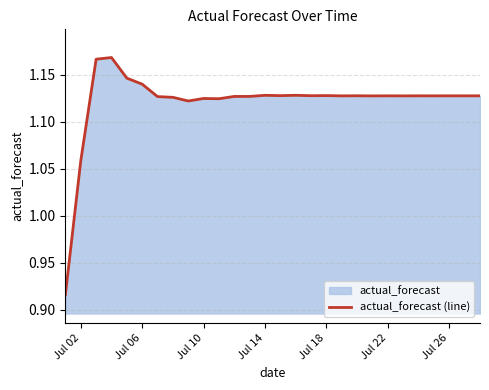

How many series are shown in this chart?

1